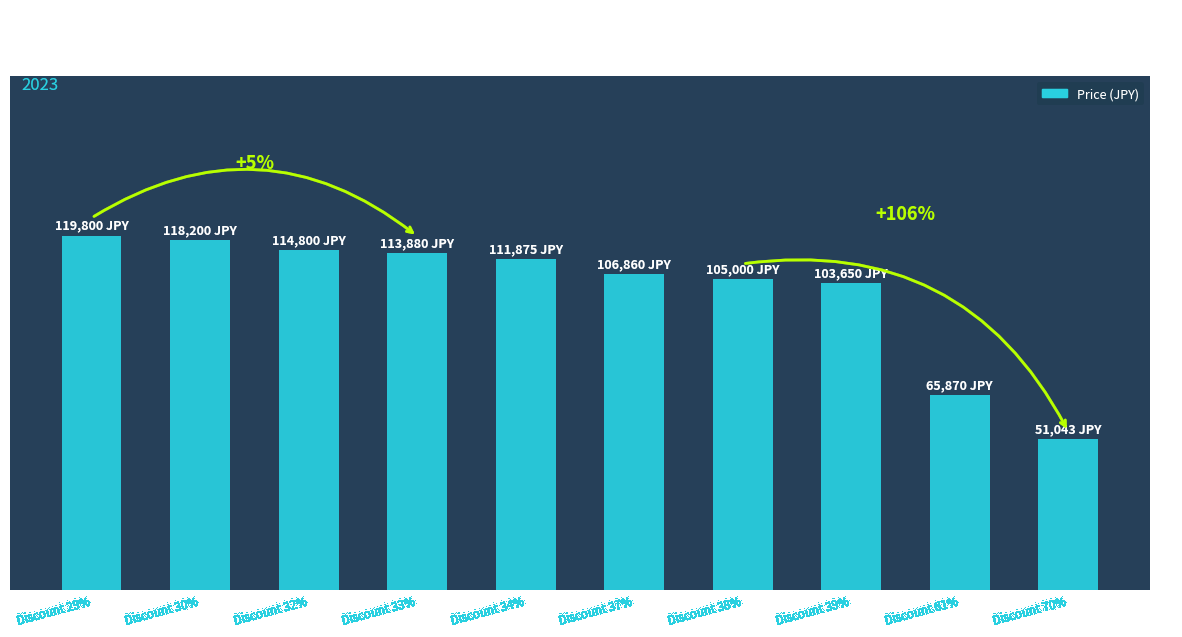

What is the difference between the maximum and minimum values?

68757